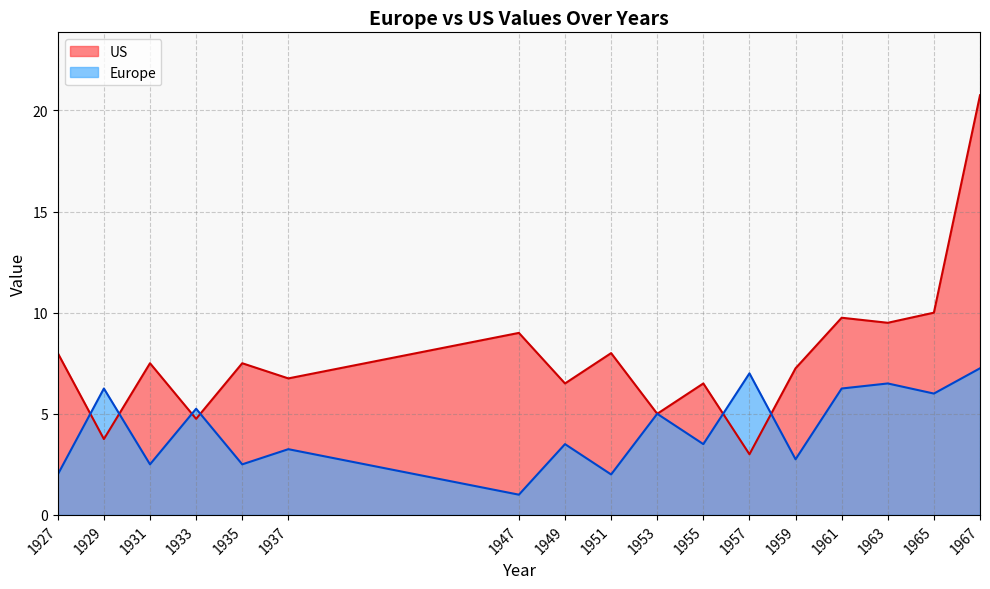

What is the total value across all series at 1937?

10.0